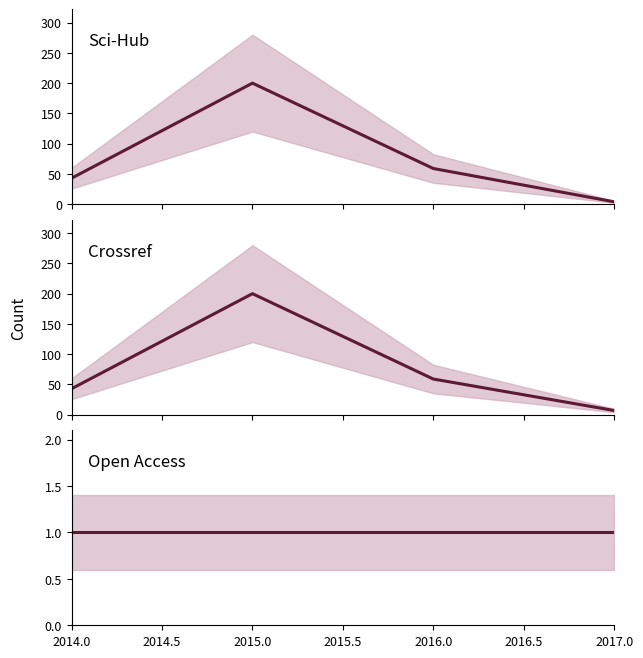

Rank the series by their maximum value, from highest to lowest.

scihub_line, crossref_line, open_access_line